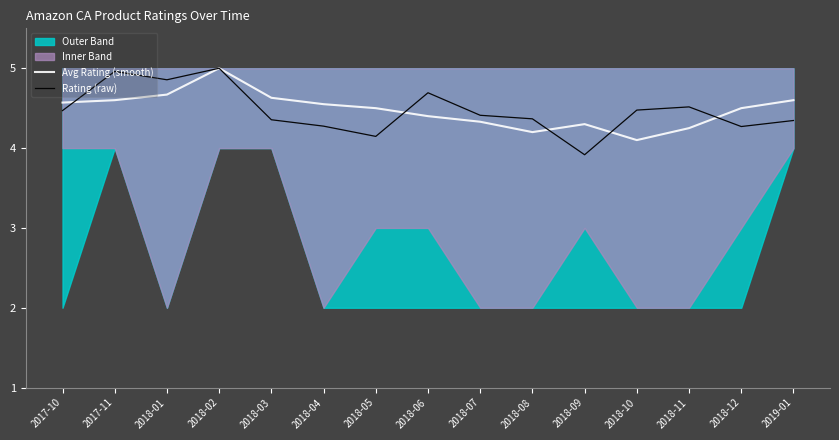

Which series has the largest total across all categories?

Avg Rating (smooth)